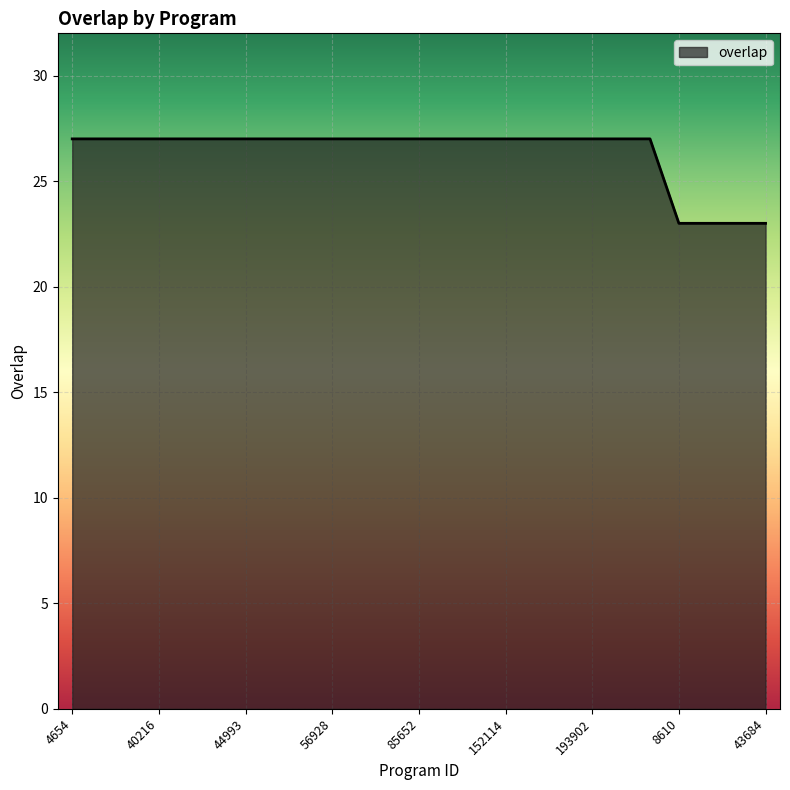

What is the difference between the maximum and minimum values?

4